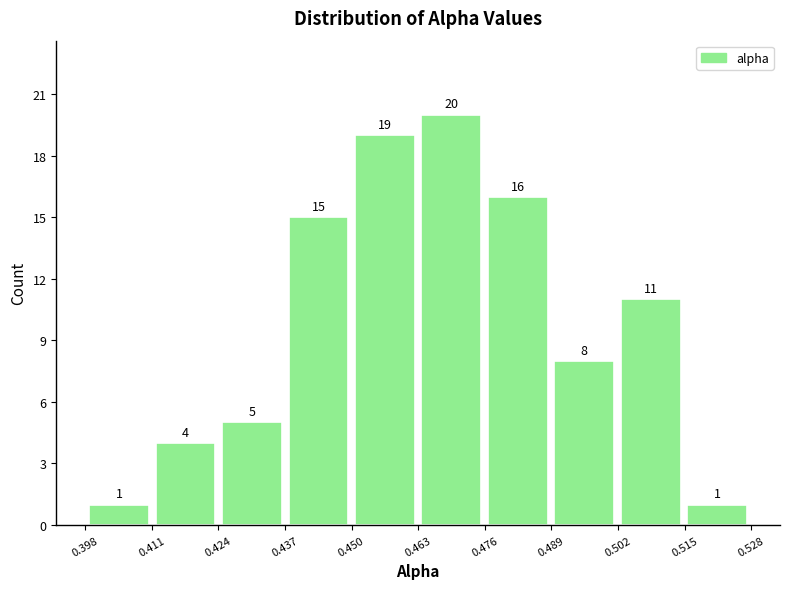

Reading left to right, list every bar in this chart as the range it spans on the x-axis followed by its height. The bar edges are not printed on the chart, so give them approximately, as read against the axis.

0.398 to 0.412: 1
0.412 to 0.424: 4
0.424 to 0.438: 5
0.438 to 0.450: 15
0.450 to 0.464: 19
0.464 to 0.476: 20
0.476 to 0.488: 16
0.488 to 0.502: 8
0.502 to 0.514: 11
0.514 to 0.528: 1